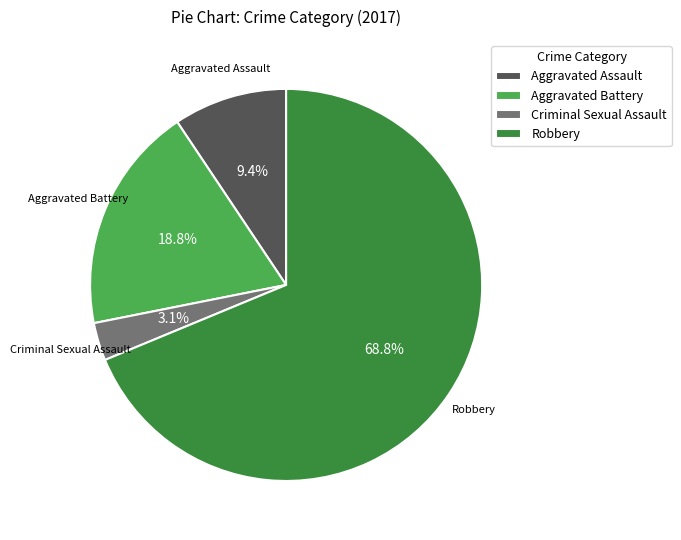

What is the majority slice?

Robbery